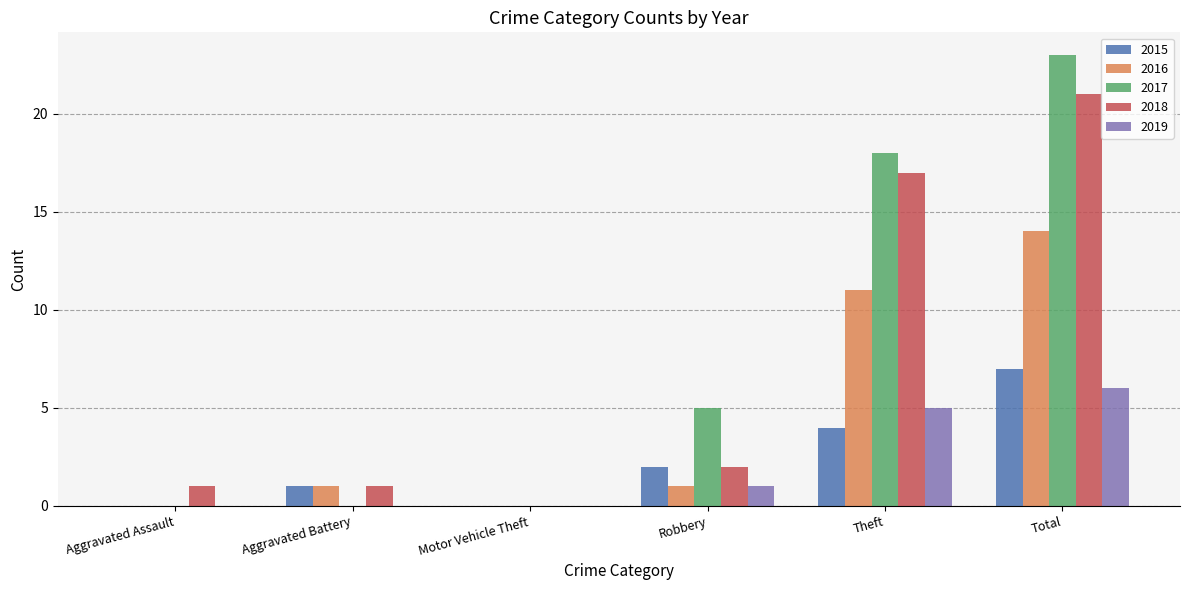

What is the sum of all 2016 values?

27